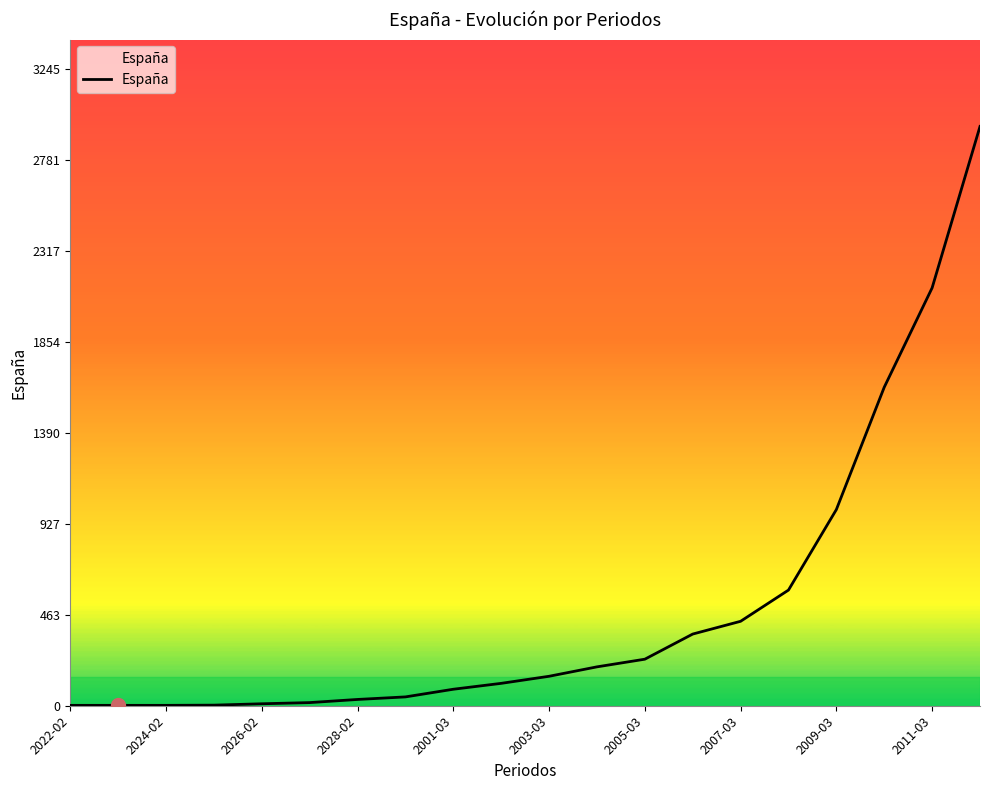

What is the greatest value displayed?

2950